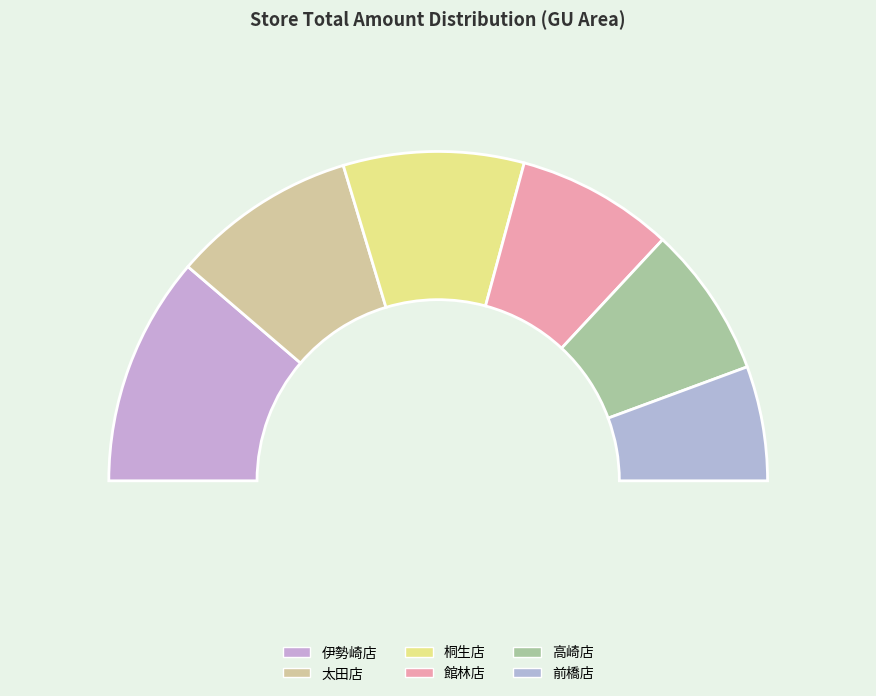

To the nearest percent, what percentage of the pie is 高崎店?

15%